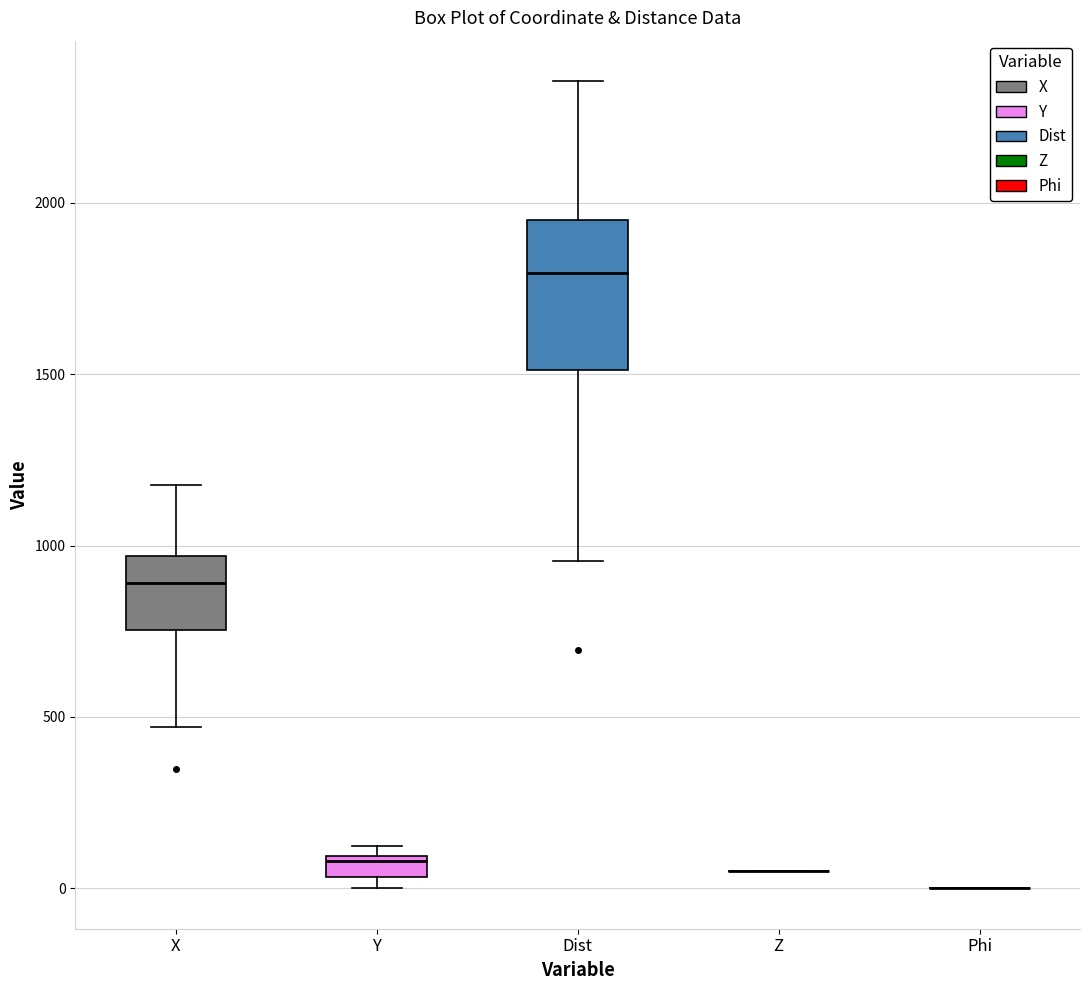

Which box is the tallest, from its lower edge to its upper edge?

Dist